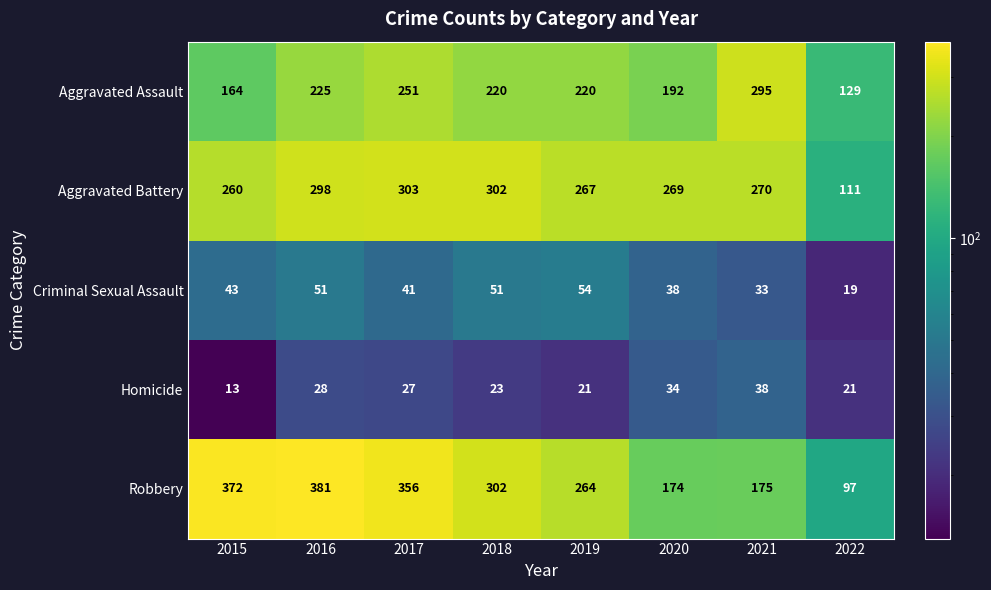

At which label does Aggravated Battery first exceed 270?

2016